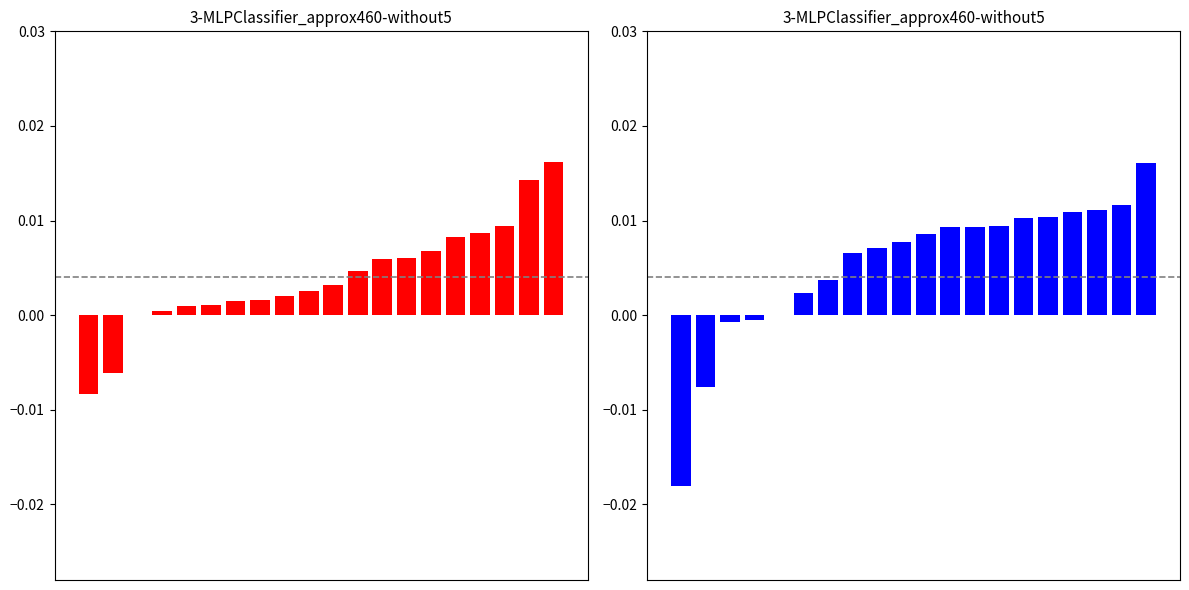

How many groups of bars are there?

20